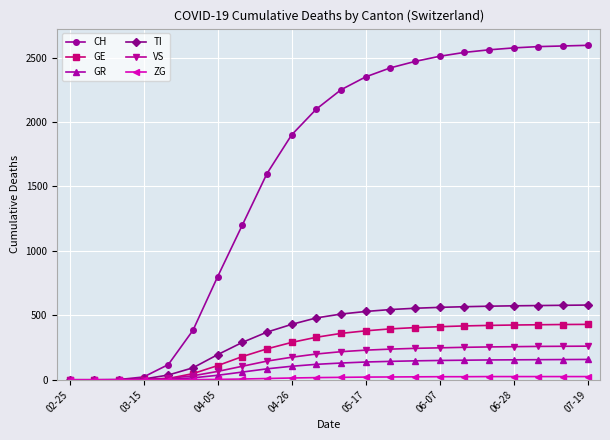

Which series has the widest spread of values?

CH